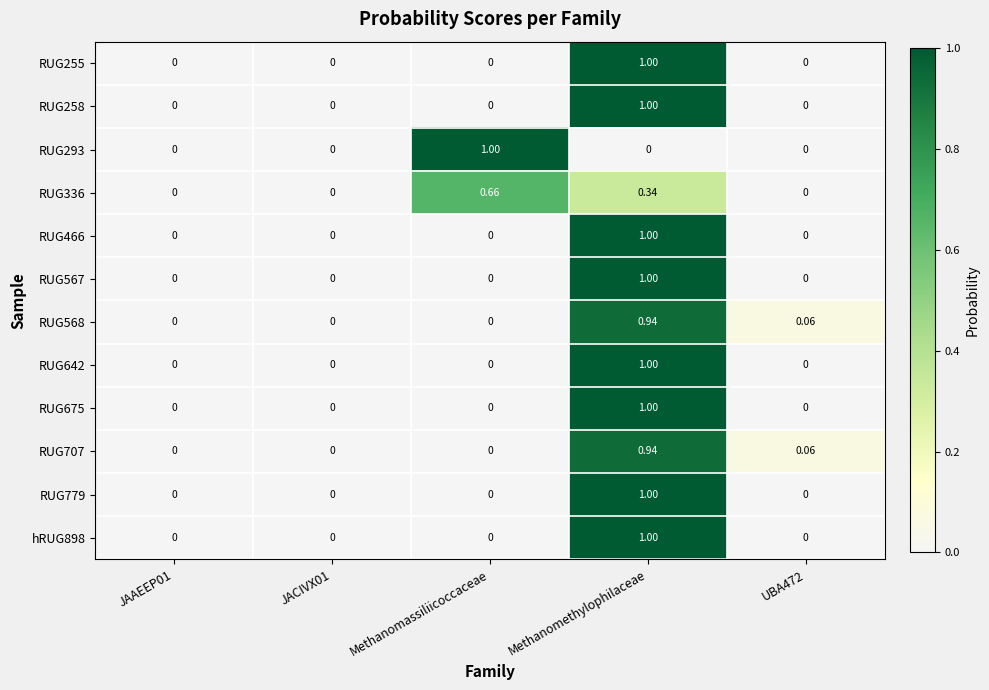

At which category is the sum across all series the highest?

Methanomethylophilaceae